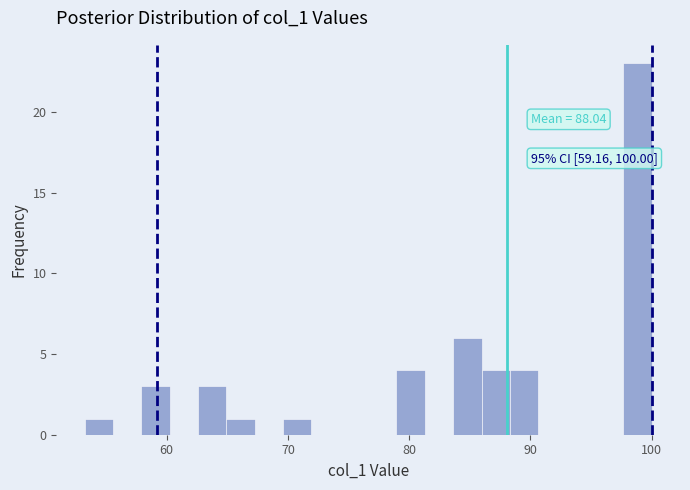

Around what value on the x-axis is the tallest bar? Give the approximate position of its centre, as read against the axis.

99